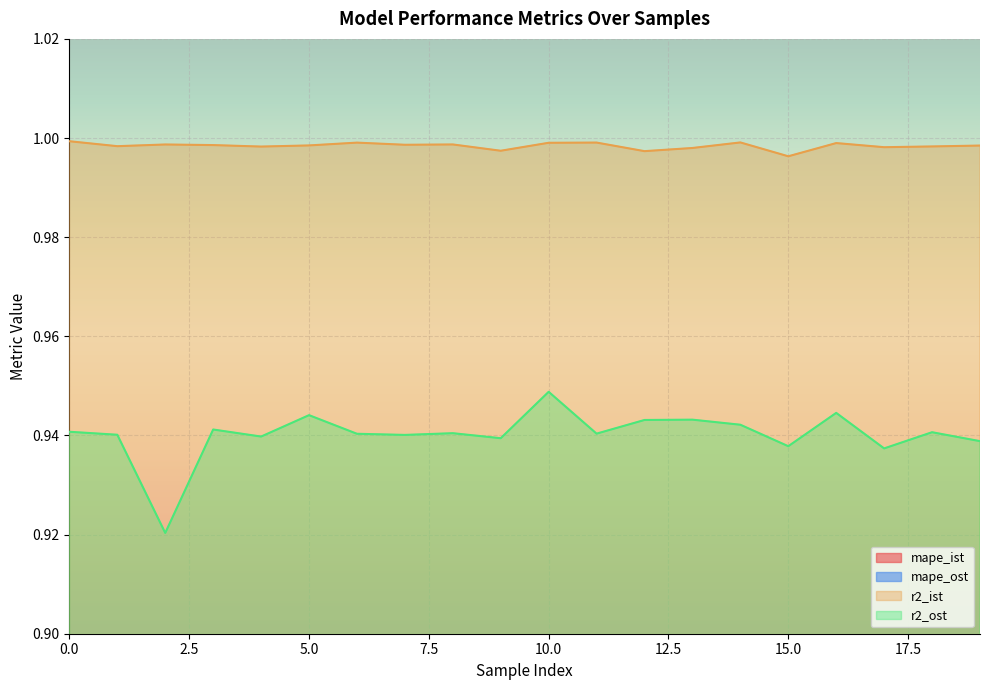

What is the value of the r2_ost point at the 18th from the left?

0.9